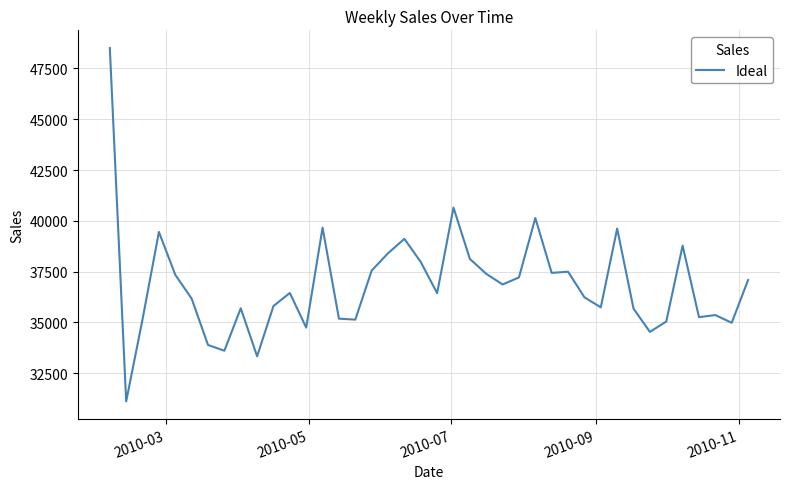

What is the difference between the maximum and minimum values?

17382.9